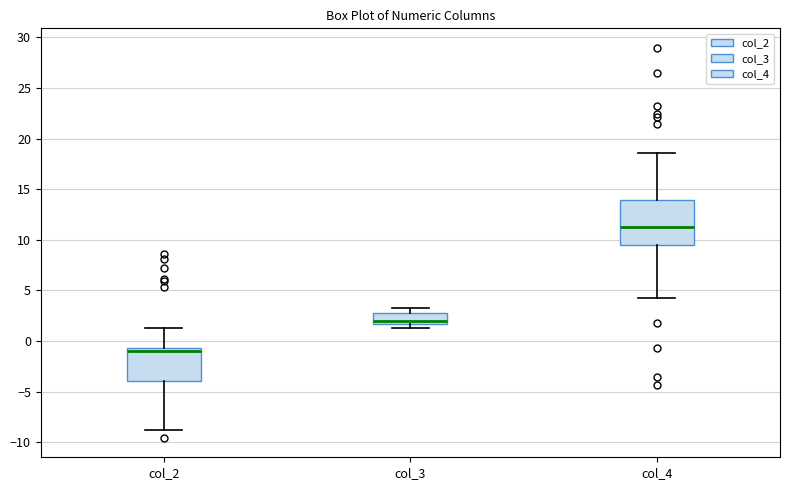

Reading left to right, transcribe this box plot: for each box, give where its median line is, the range the box spans, and where its two whiskers end, as read against the y-axis. The values are not printed on the chart, so give them approximately, as read against the axis.

col_2: median -1.0, box -4.0 to -0.5, whiskers -9.0 to 1.0
col_3: median 2.0, box 1.5 to 3.0, whiskers 1.5 (just below the box's lower edge) to 3.0 (just above the box's upper edge)
col_4: median 11.5, box 9.5 to 14.0, whiskers 4.5 to 18.5